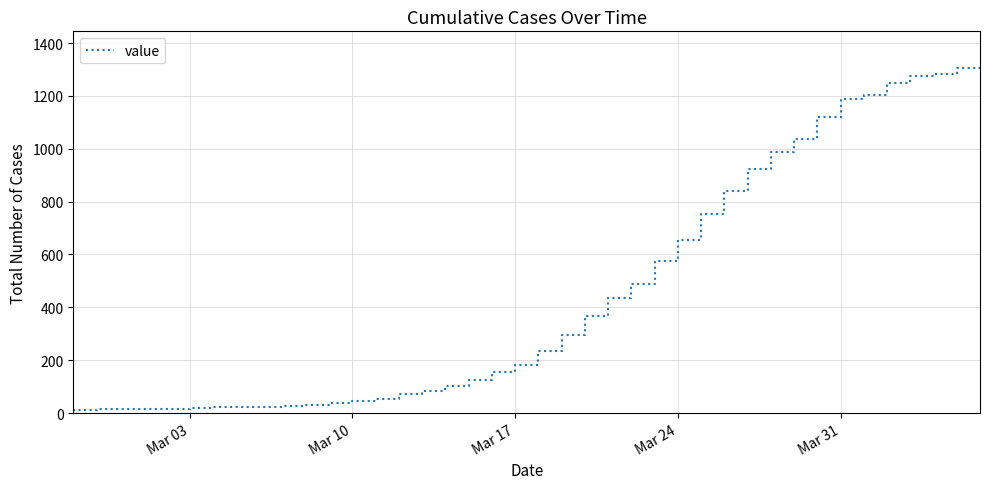

What is the greatest value displayed?

1313